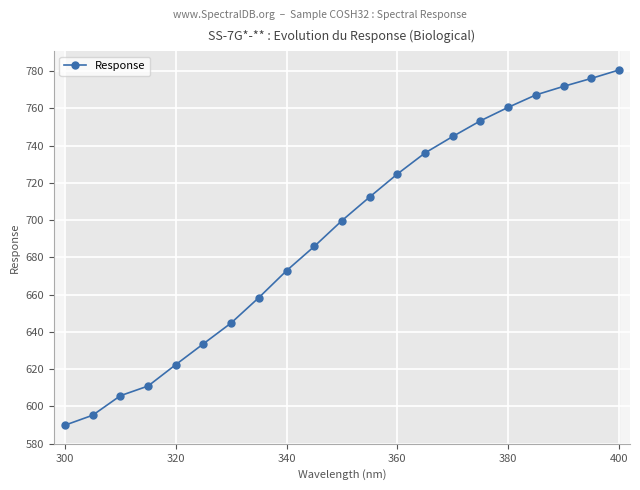

What is the maximum value for Response?

780.7